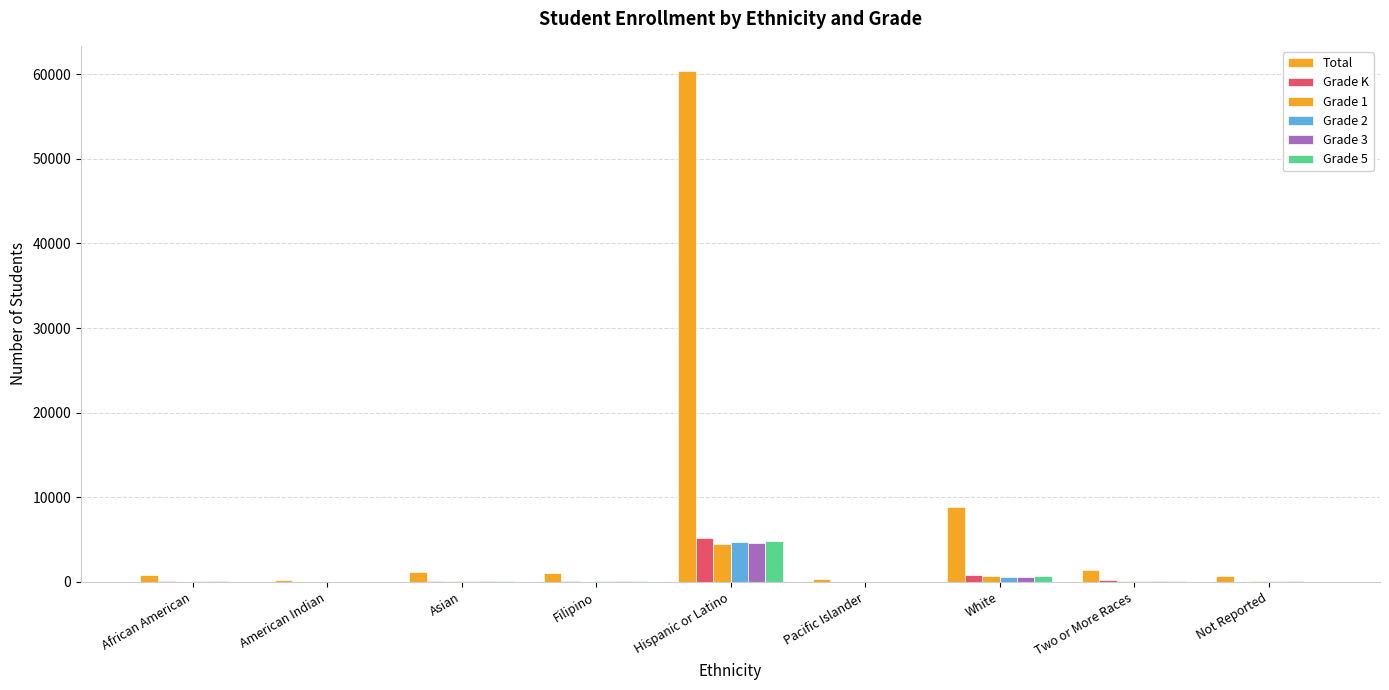

What is the sum of the Grade 2 values at Pacific Islander and White?

623